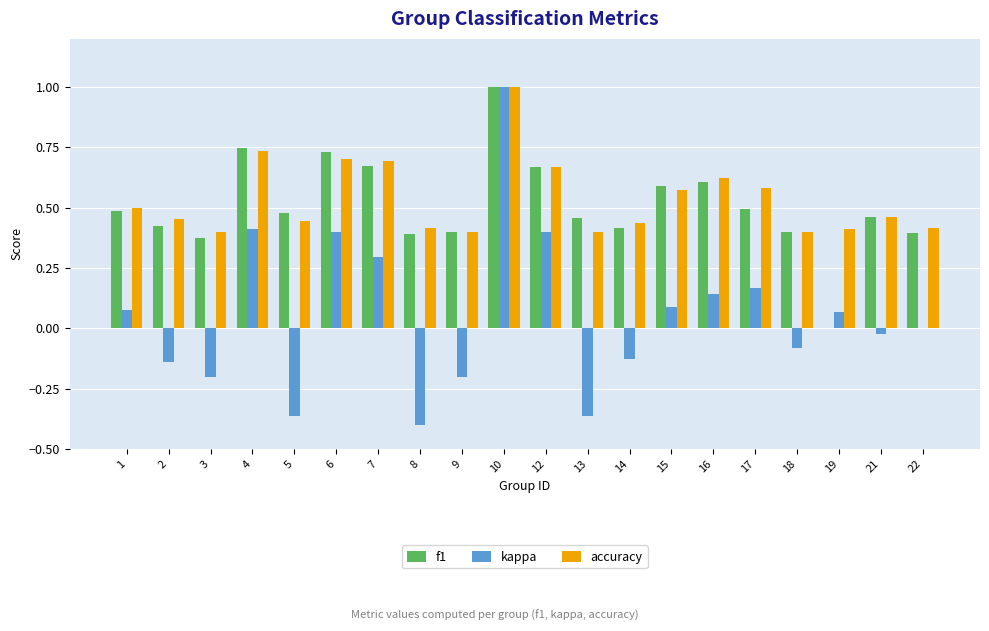

What is the sum of all accuracy values?

10.7